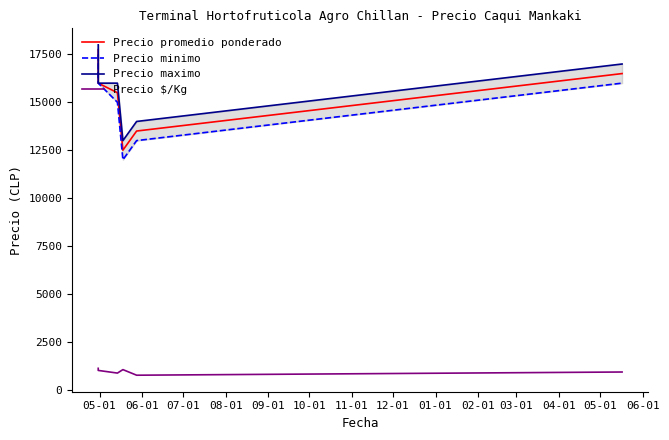

What are all the series names shown in the legend?

Precio promedio ponderado, Precio minimo, Precio maximo, Precio $/Kg